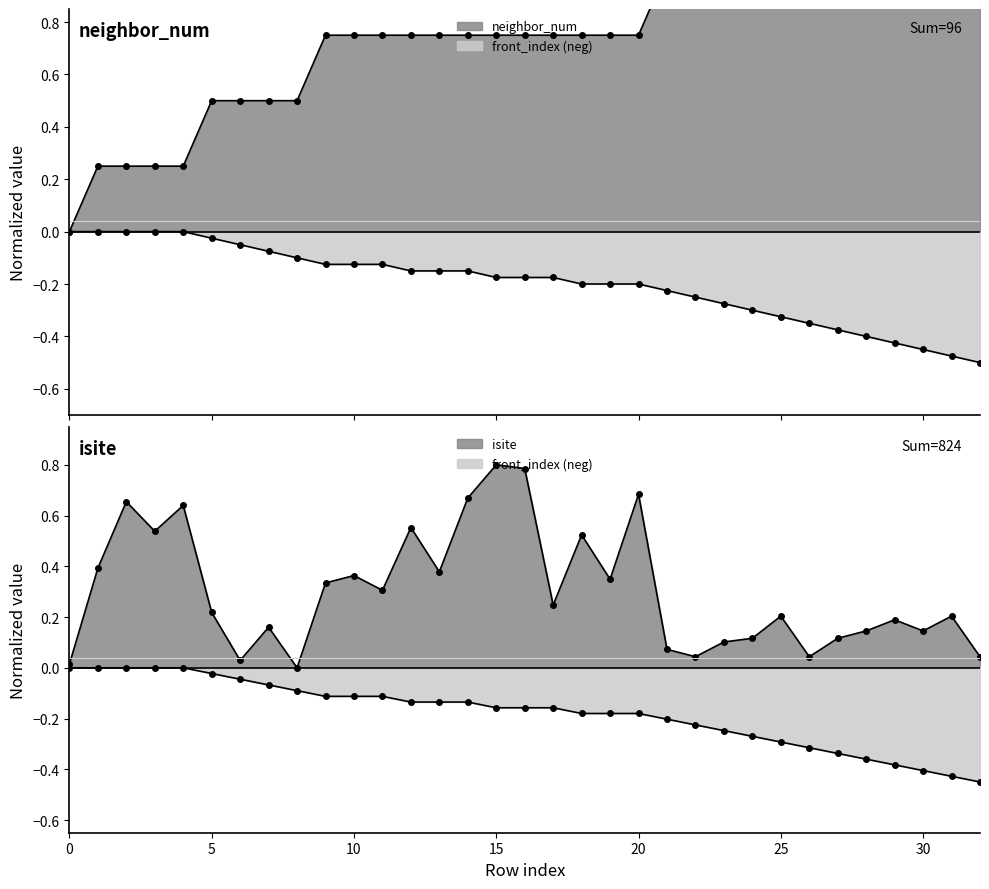

What is the difference between the maximum and minimum values in the front_index series?

0.5